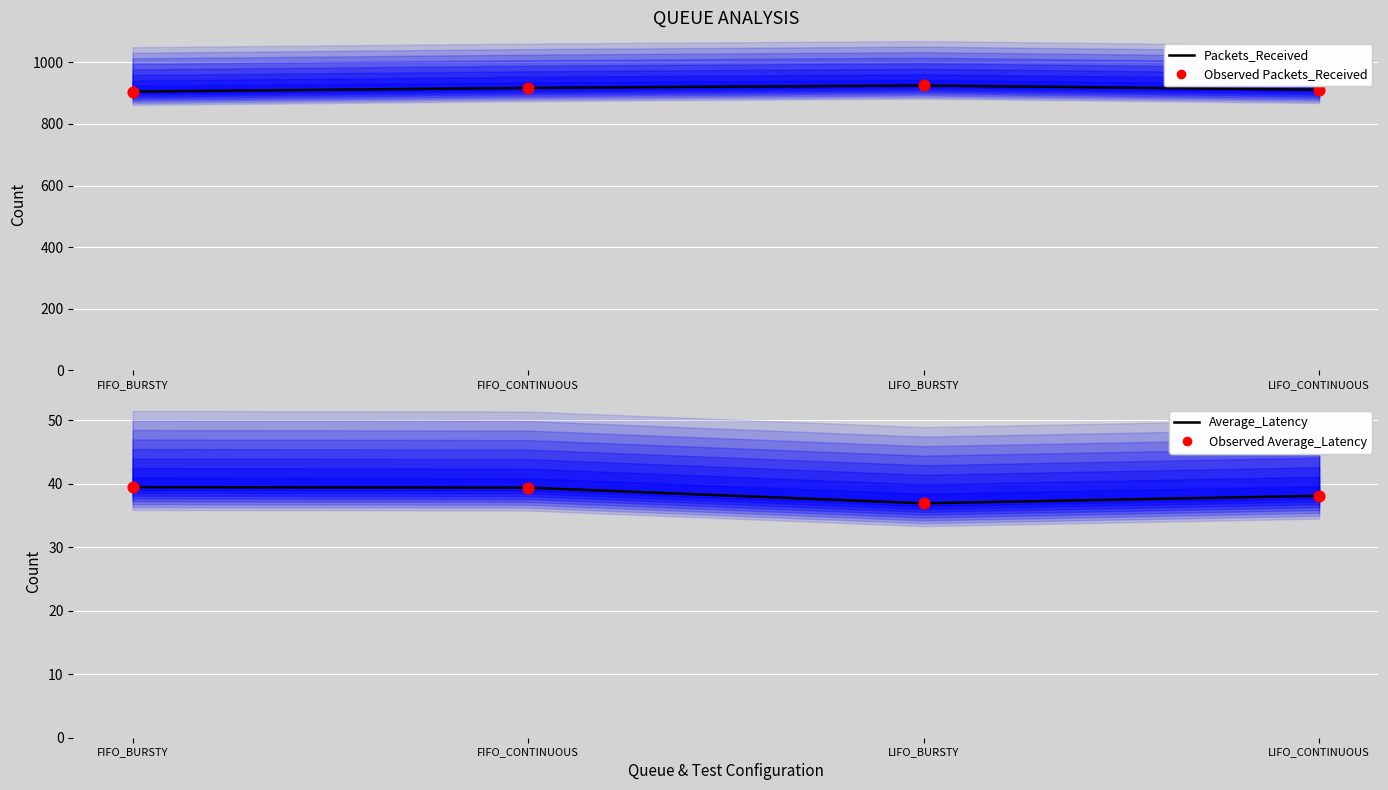

Which series has the widest spread of Y values?

Packets_Received